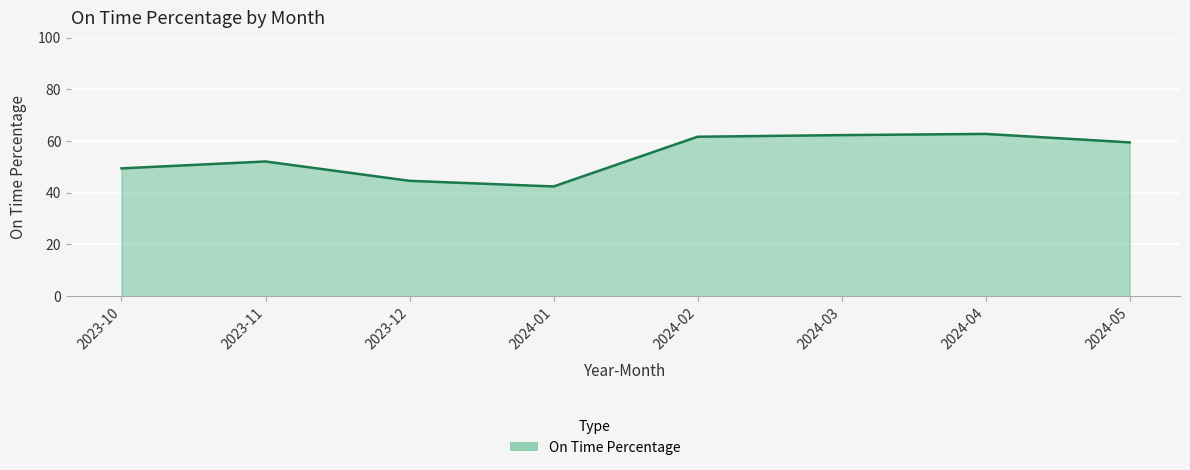

What position from the right is 2024-02?

4